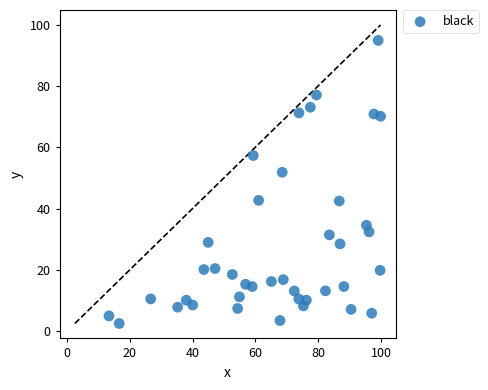

What is the range of X values (max minus min)?

86.5